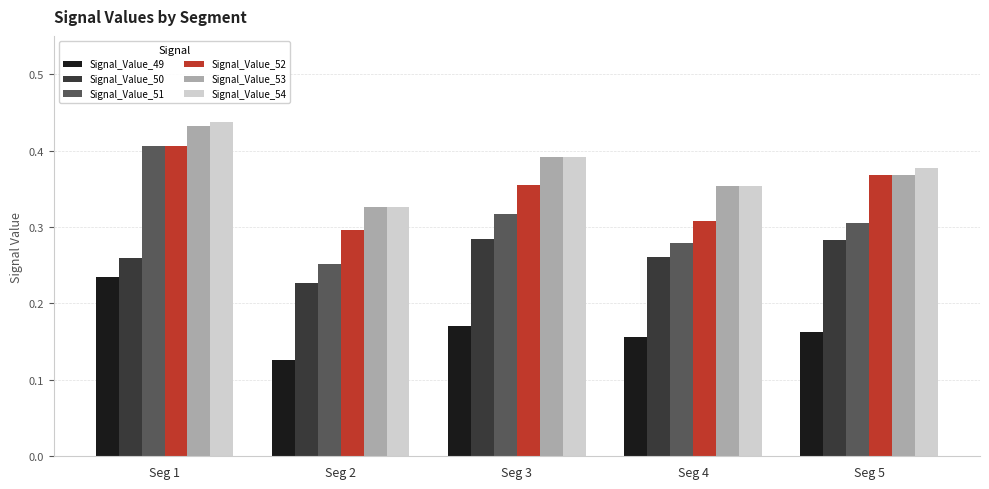

Where is Signal_Value_51 nearest to the value 0?

Seg 2